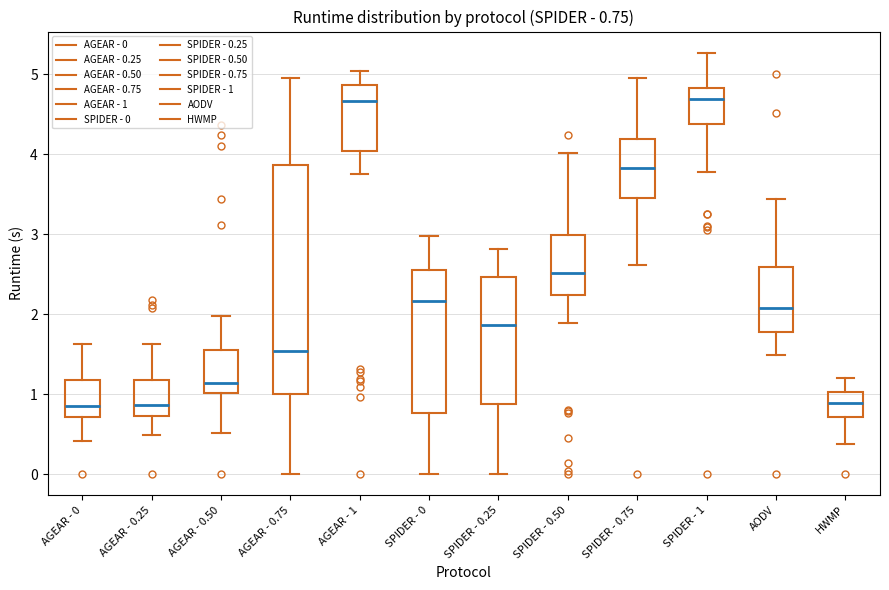

Comparing the boxes themselves (not the whiskers), which one is the tallest?

AGEAR - 0.75